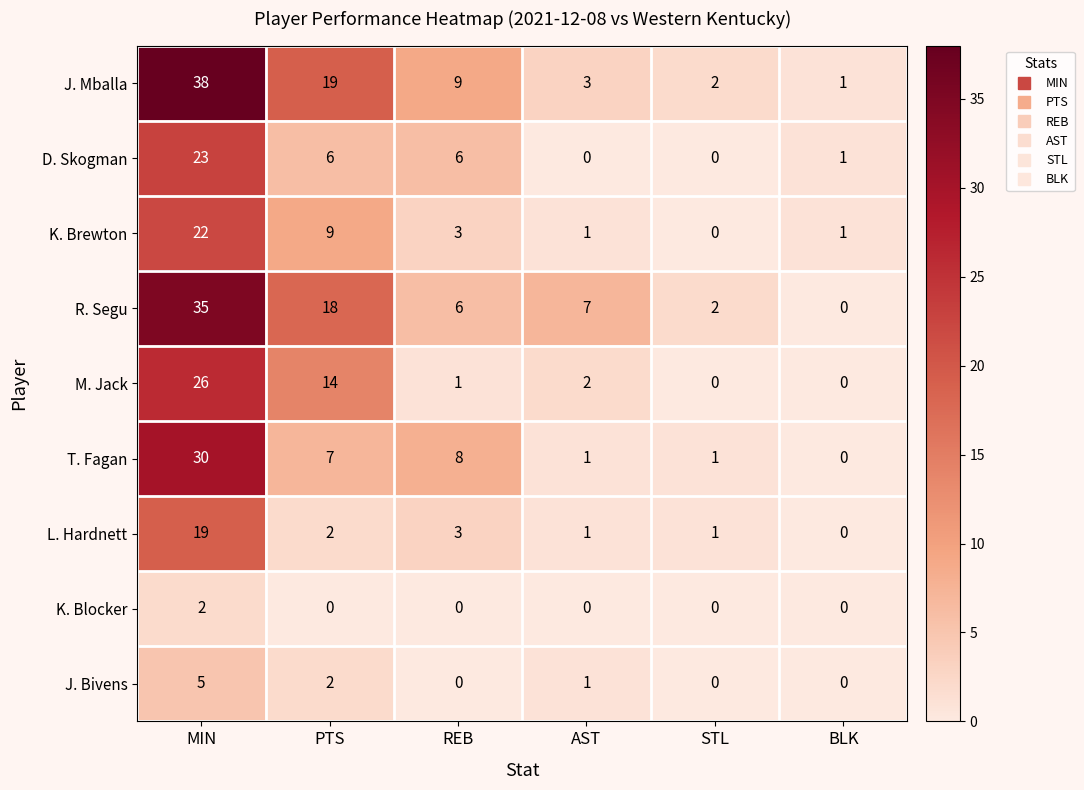

Which label corresponds to the largest value in the chart?

MIN